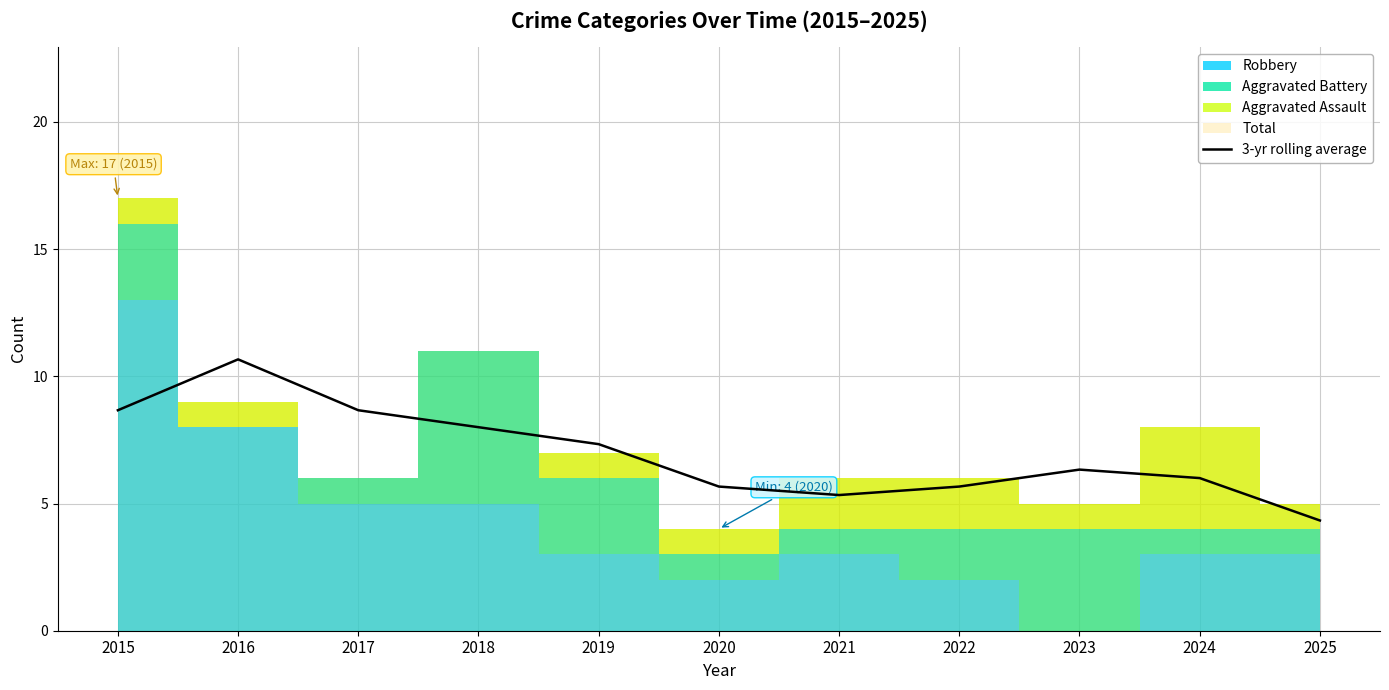

What value does the data have at 2016?

10.7